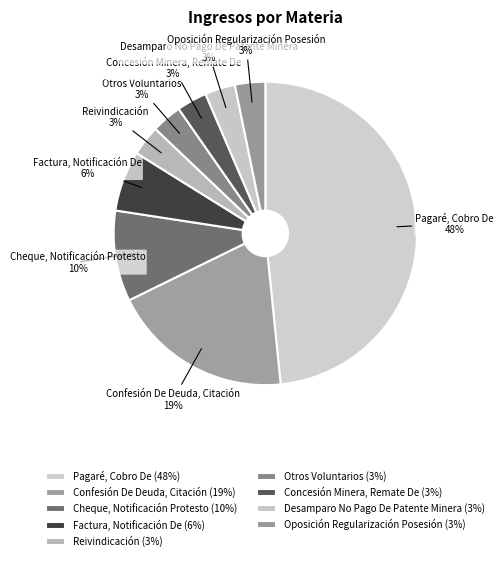

Is there any slice that represents more than half of the pie?

No